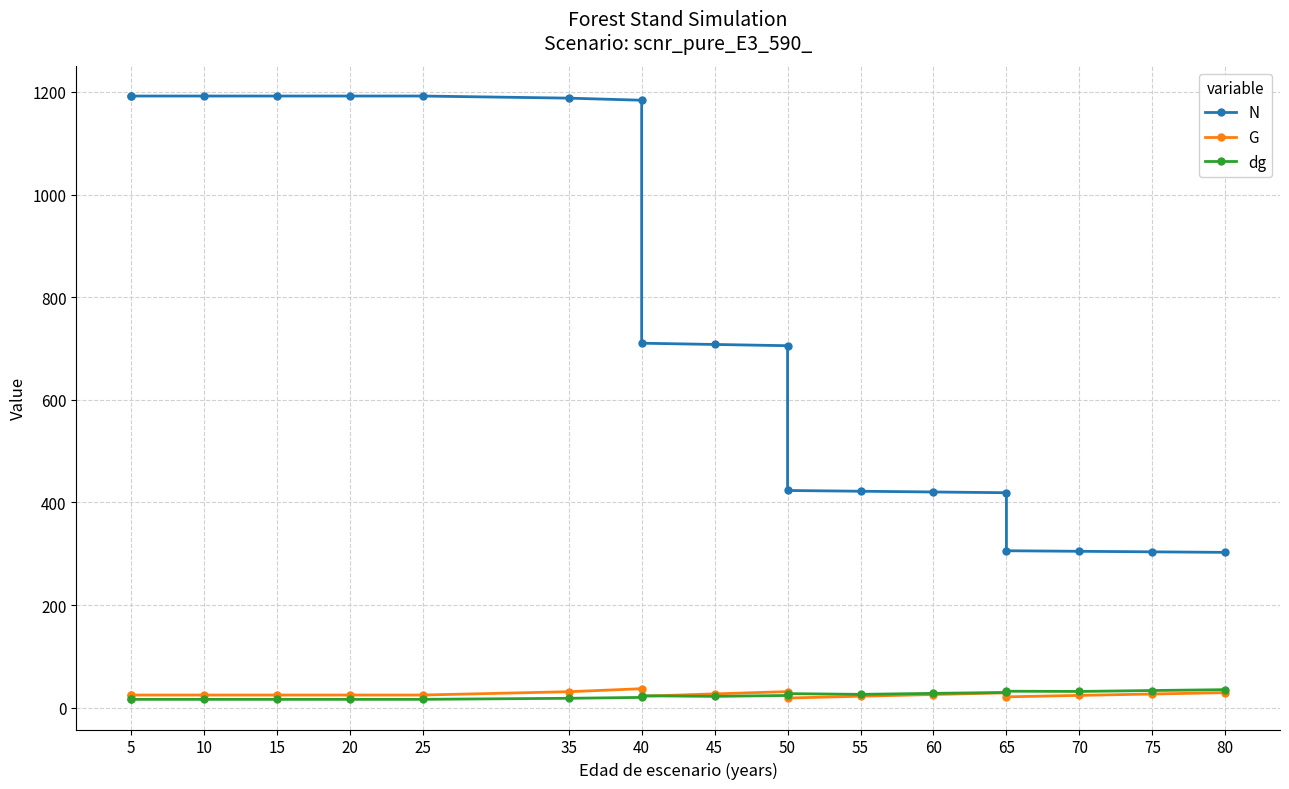

What is the value of the G point at the 16th from the left?

24.6